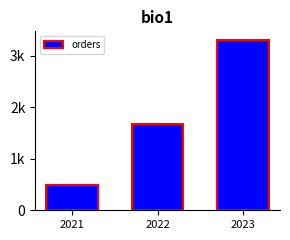

True or false: the data shows 498 at 2021.

True